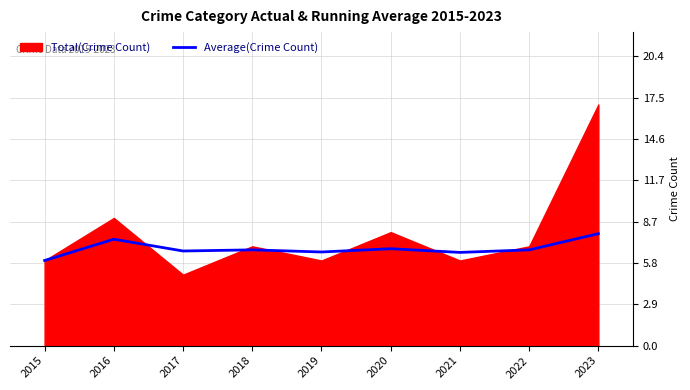

Reading right to left, what are all the values shown in this chart?

7.9	6.8	6.6	6.8	6.6	6.8	6.7	7.5	6.0